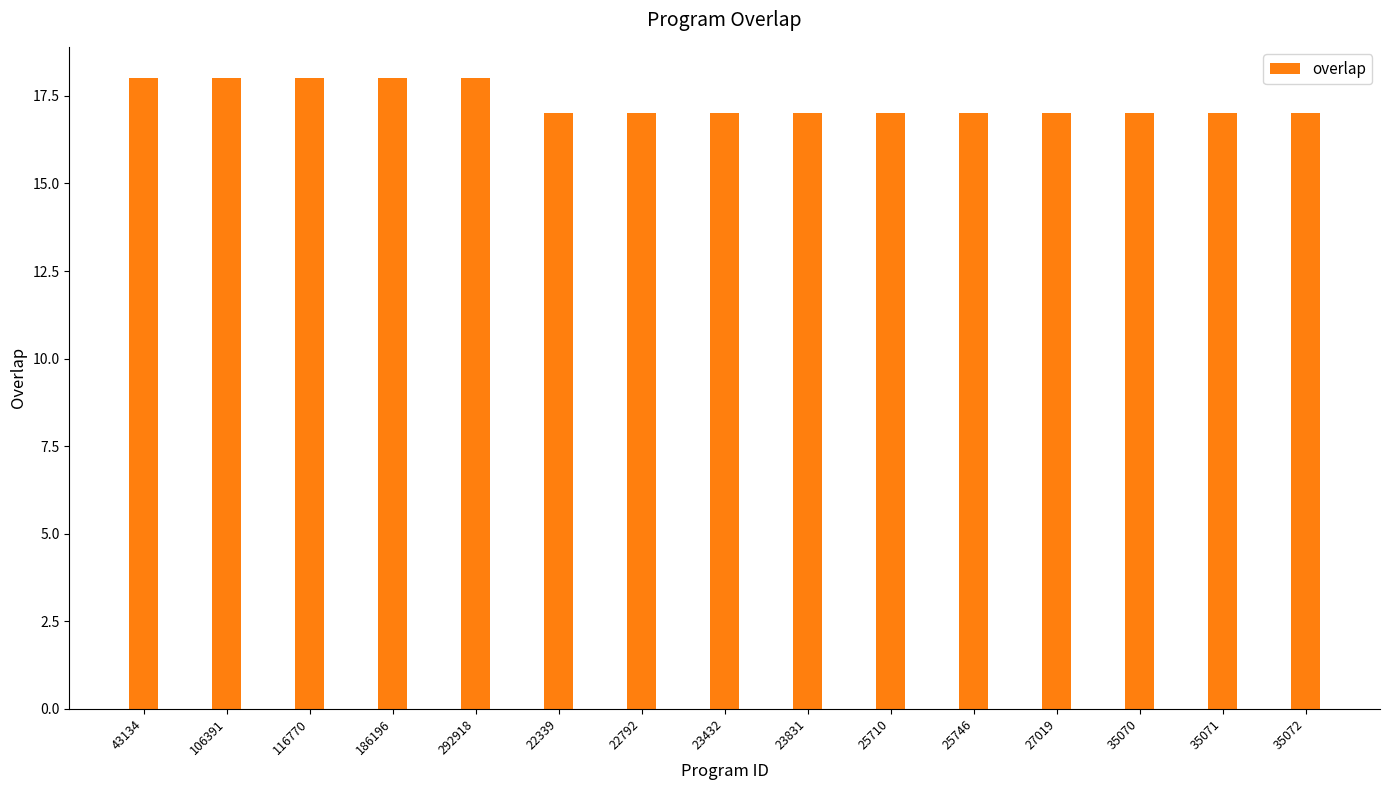

Approximately how many times larger is the value at 106391 compared to 27019?

1.1